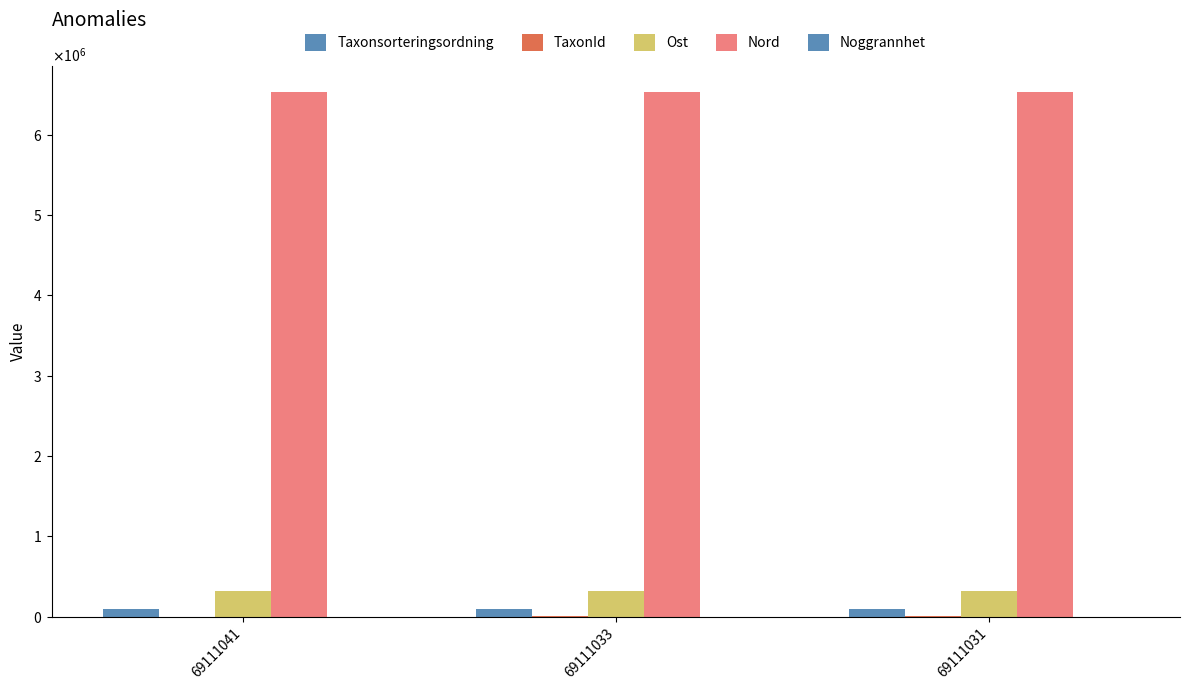

Are the bars horizontal?

No